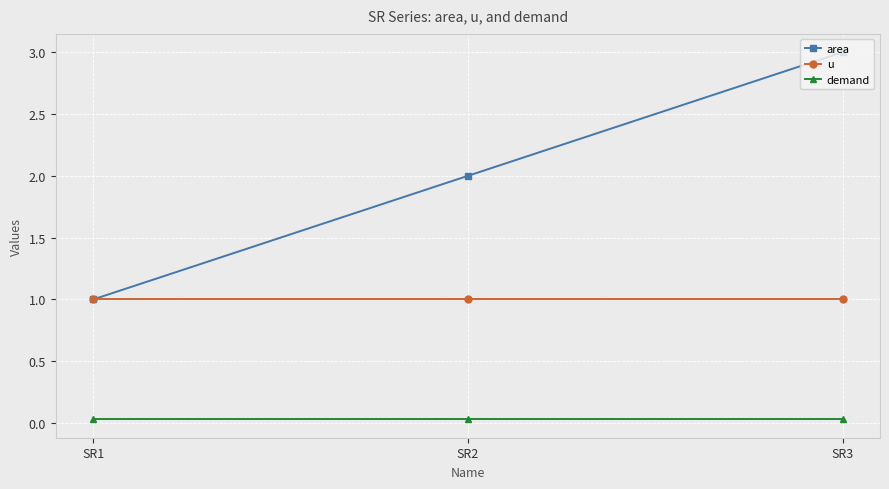

Which series has the largest range (max minus min)?

area